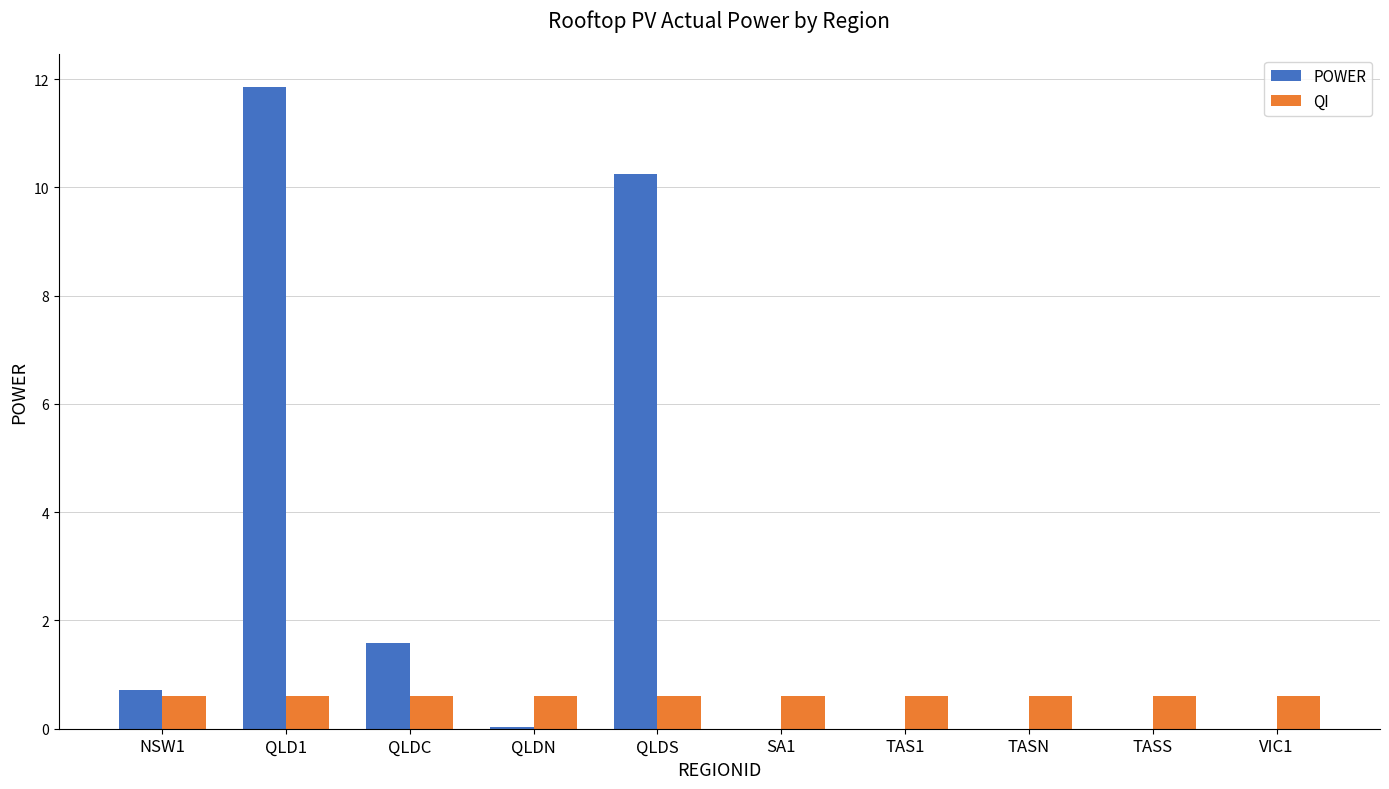

Count the number of data series in this chart.

2